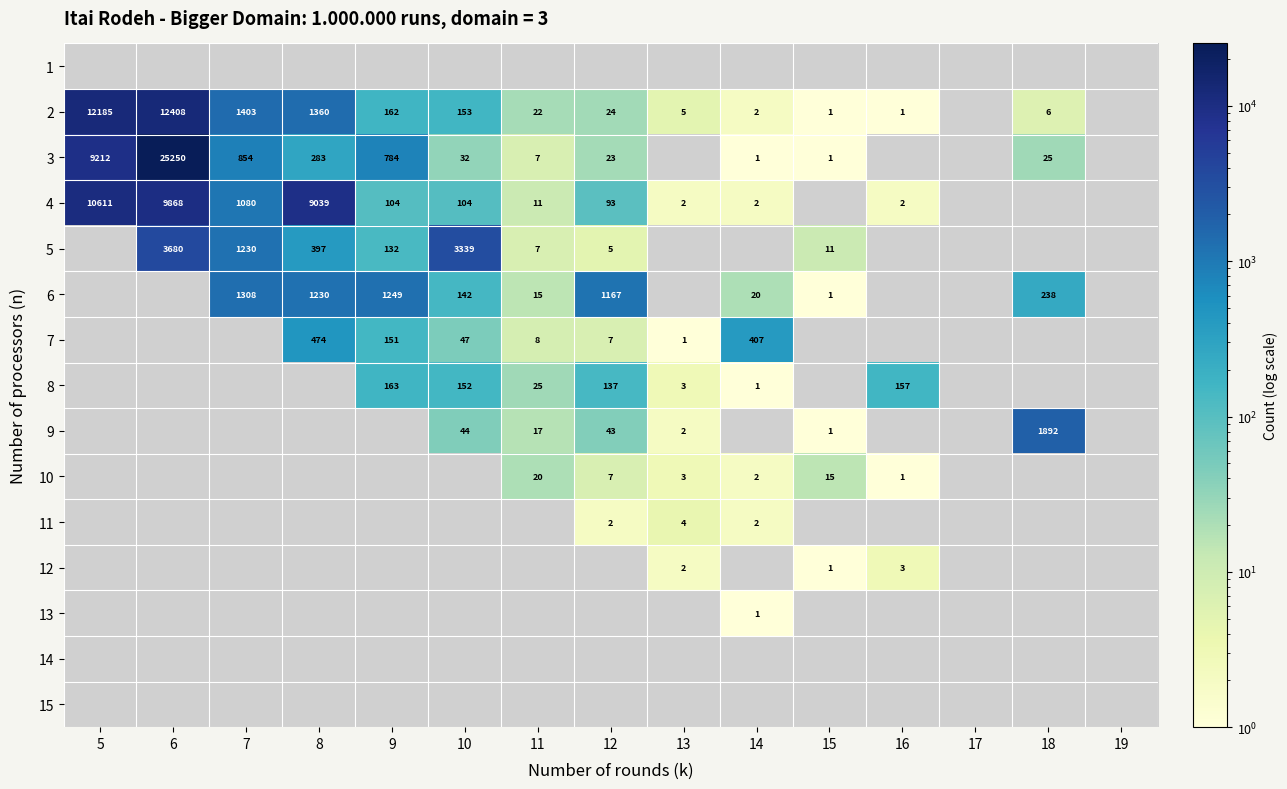

What is the maximum value shown in the chart?

25250.0